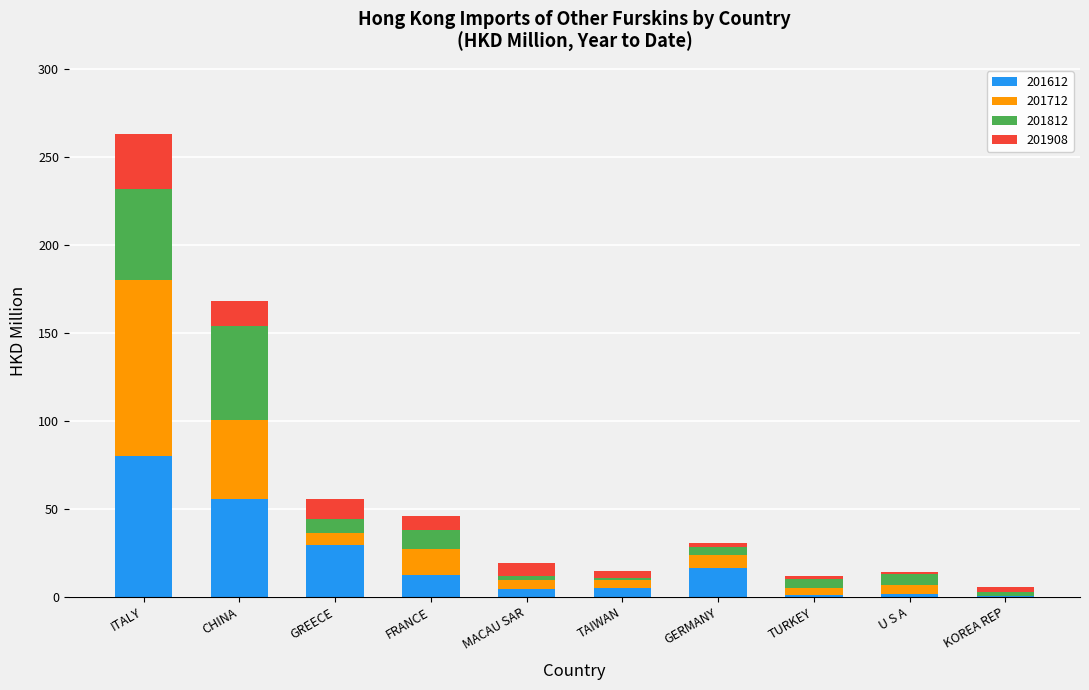

At which category is the sum across all series the highest?

ITALY